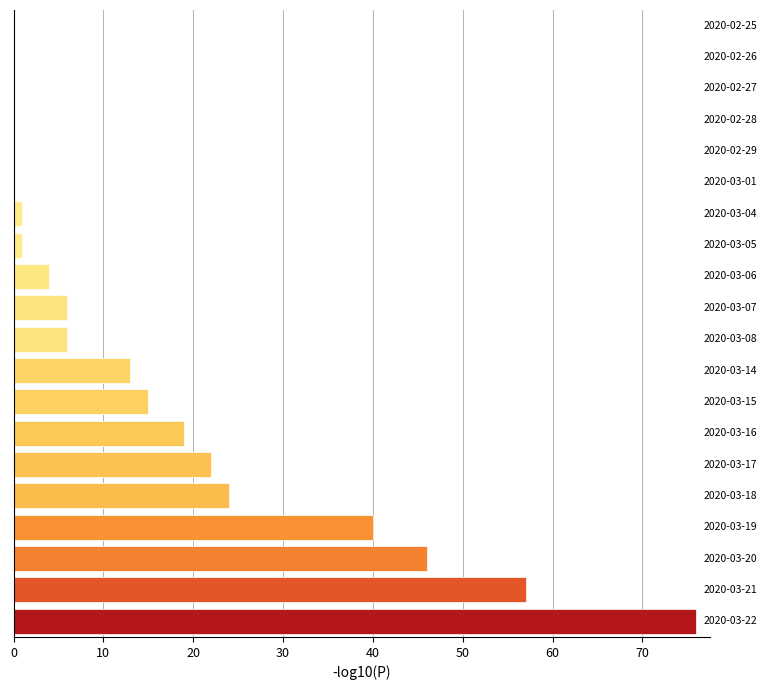

What is the greatest value displayed?

76